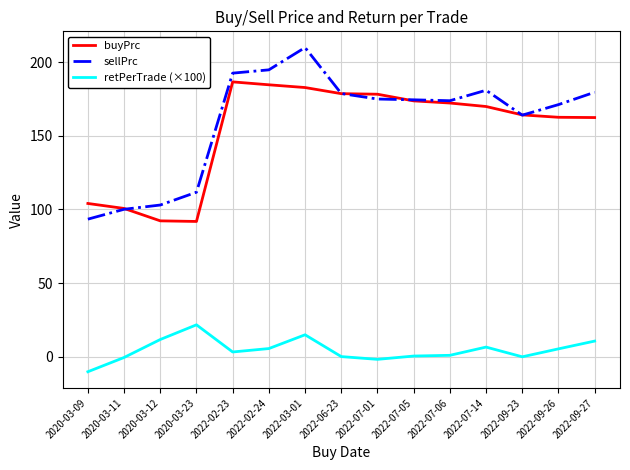

What is the spread (max minus min) of values at 2022-07-14?

174.5